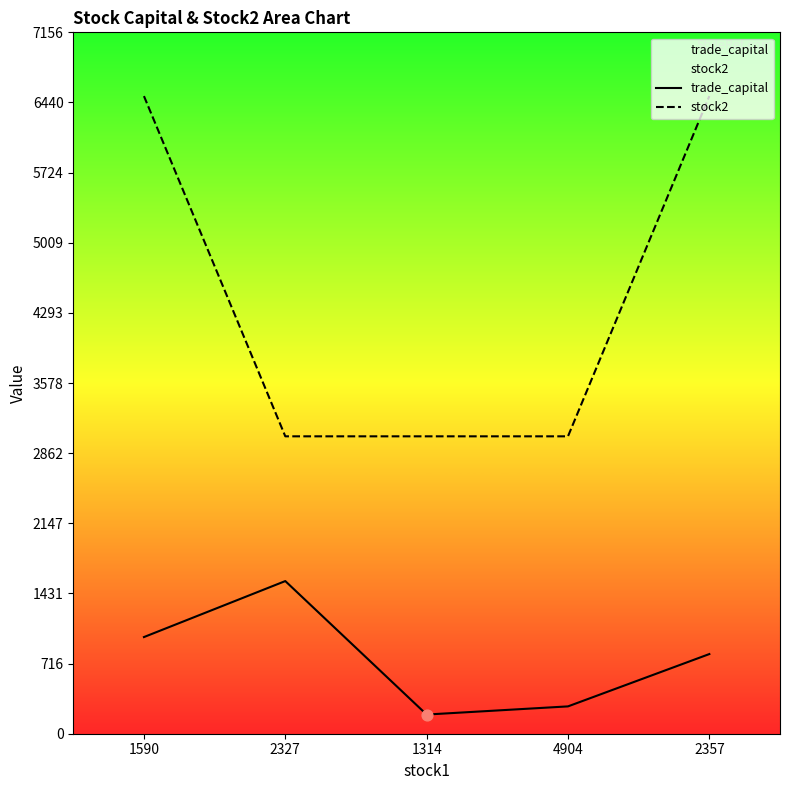

Is the value of trade_capital at 1314 greater than the value of stock2 at 1590?

No